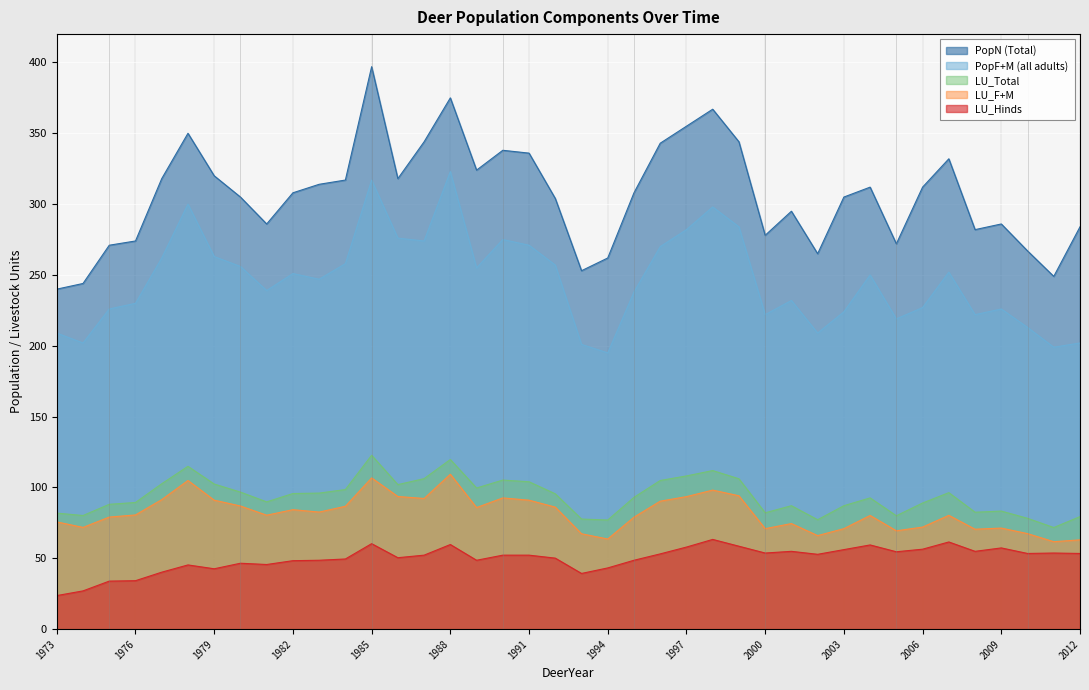

The value of PopF+M (all adults) at 1976 is 230.0. True or false?

True